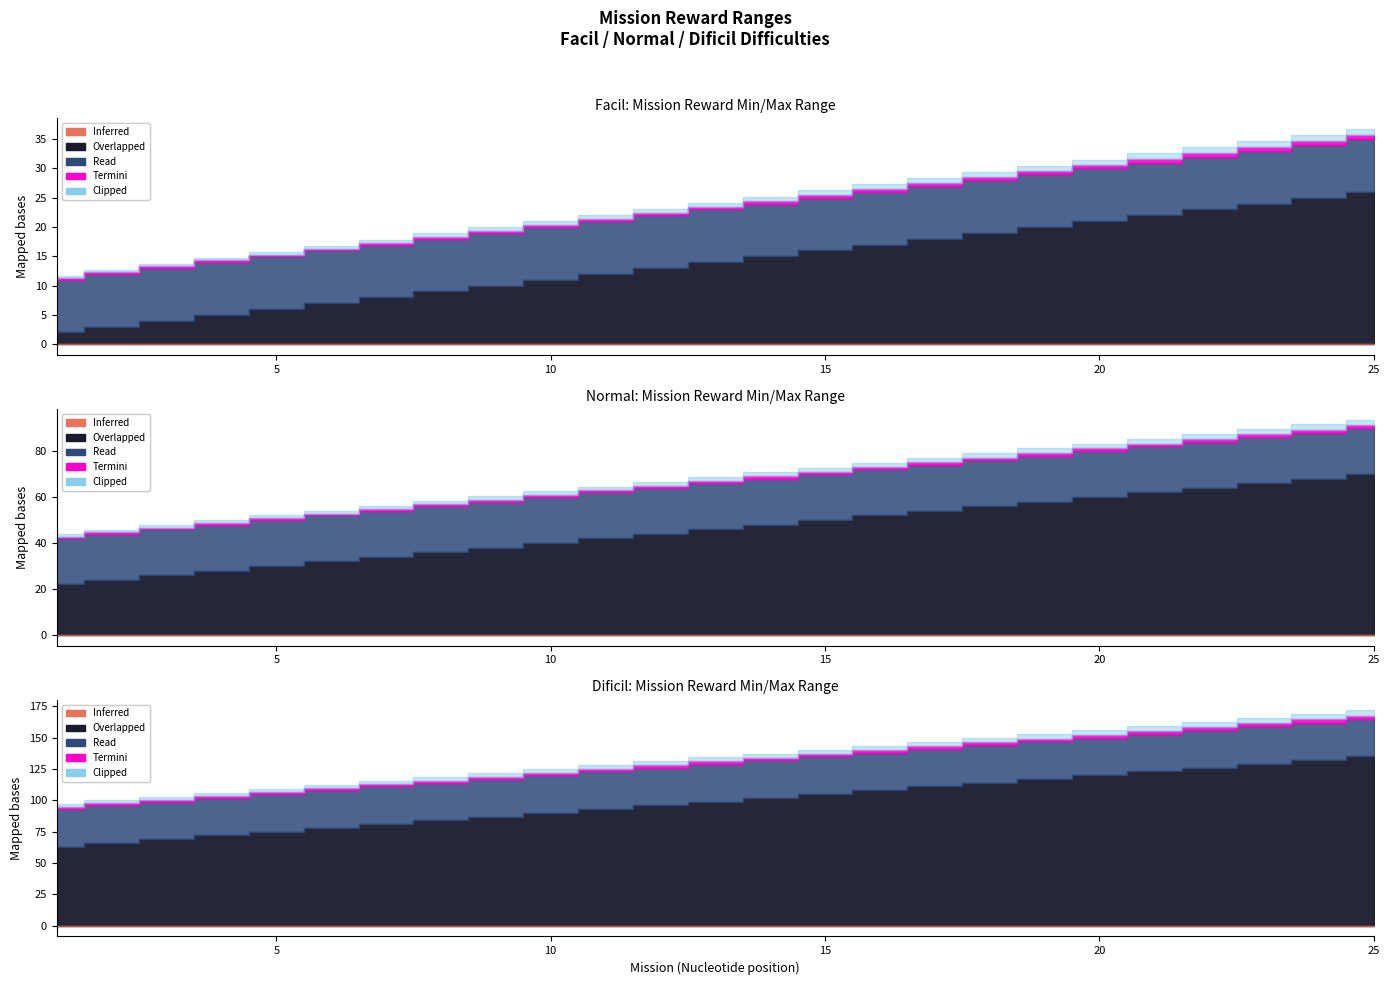

Is the value of Normal max at 7 greater than the value of Normal min at 18?

No